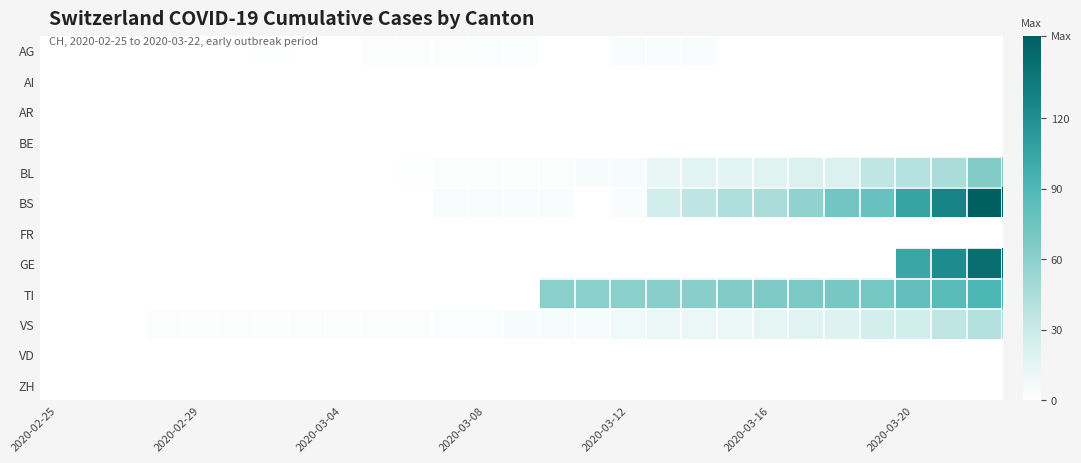

Which series has the widest spread of values?

BS